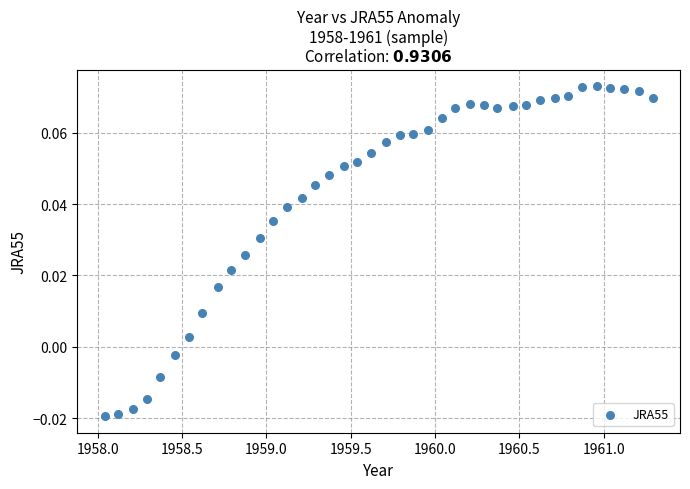

What is the range of X values (max minus min)?

3.2